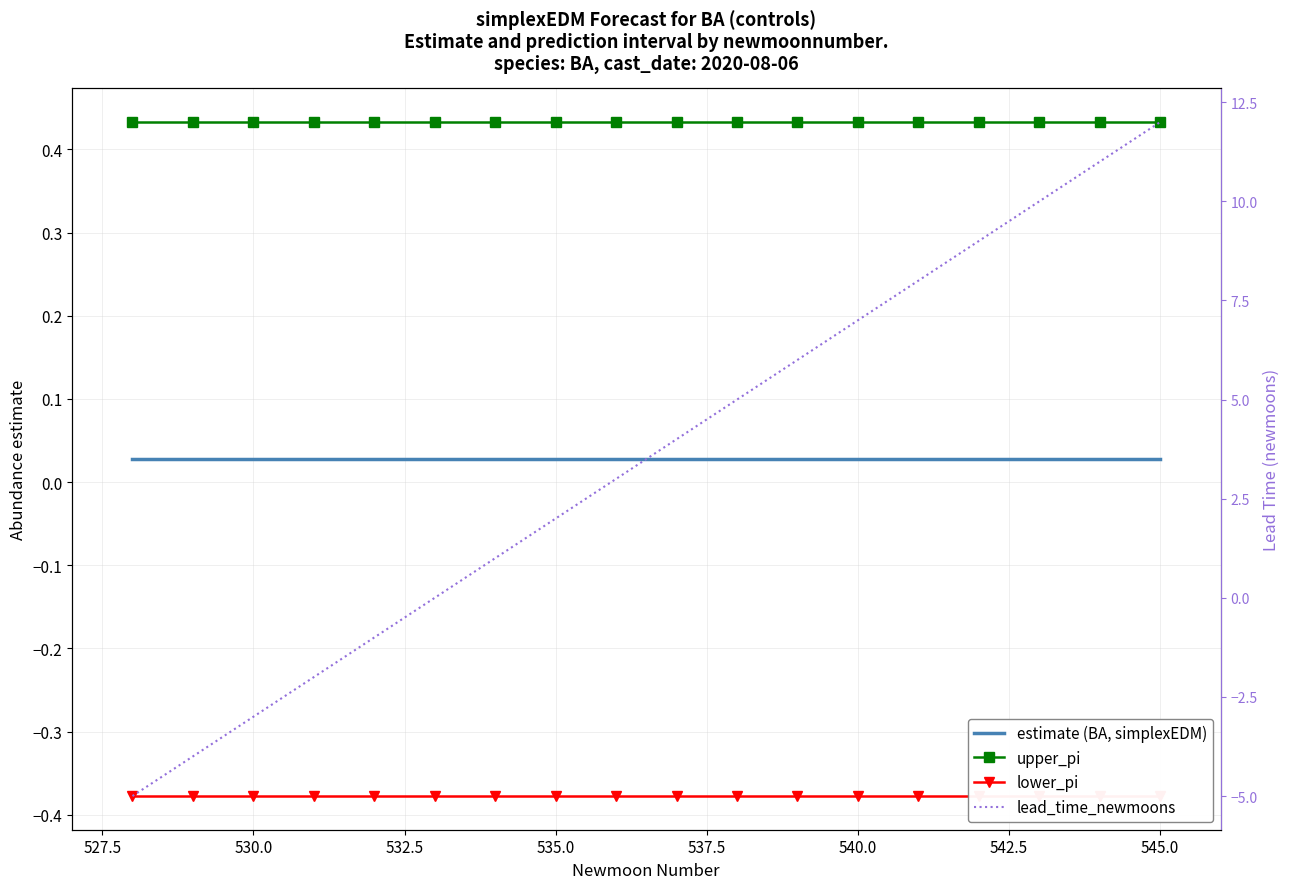

At which category is the sum across all series the highest?

545.0